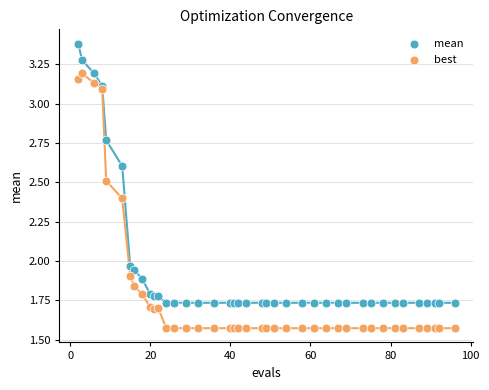

Which series has the widest spread of Y values?

mean